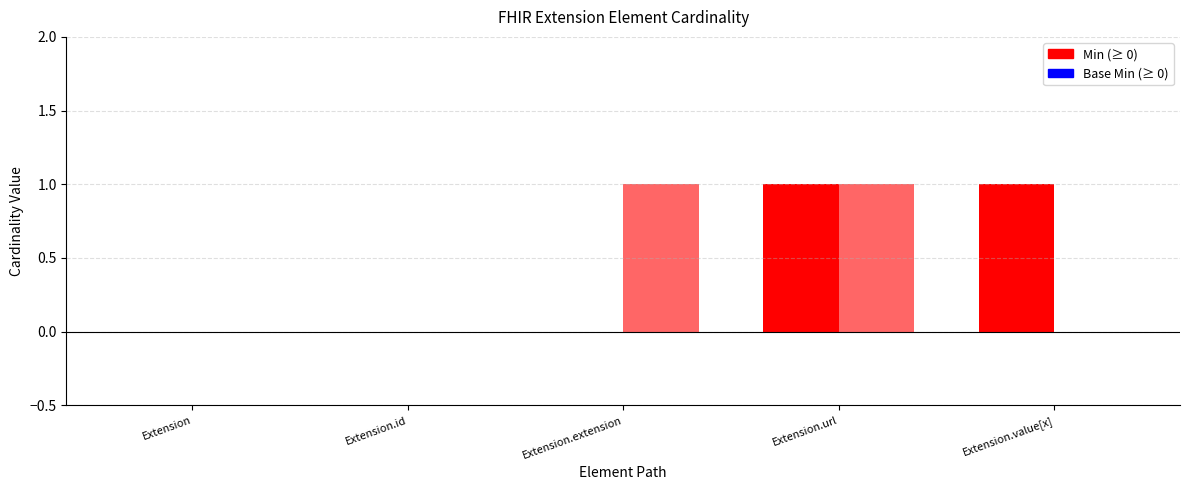

Which category has the highest value across all series?

Extension.url